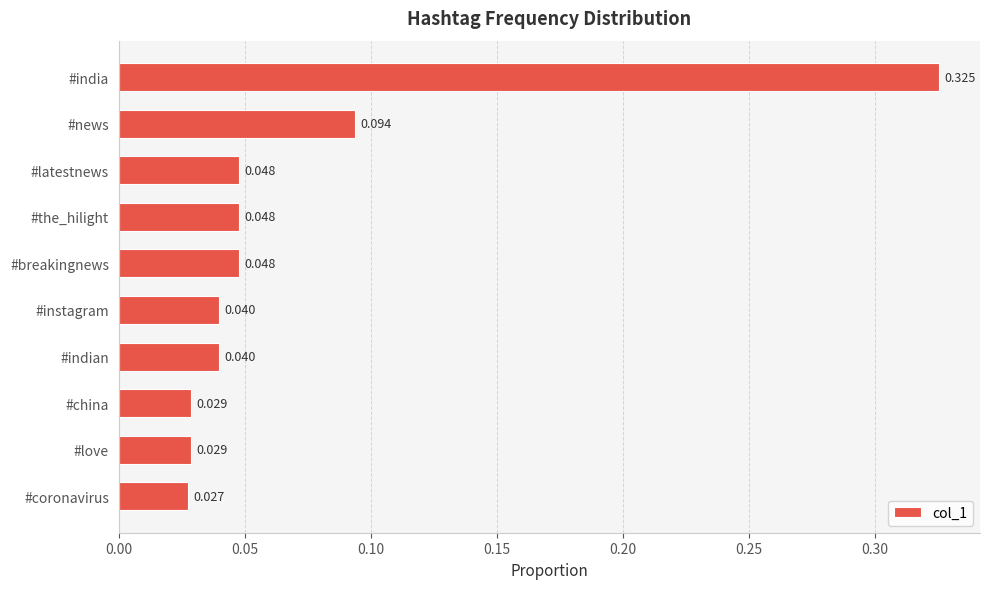

At which category does the chart reach its peak across all series?

#india